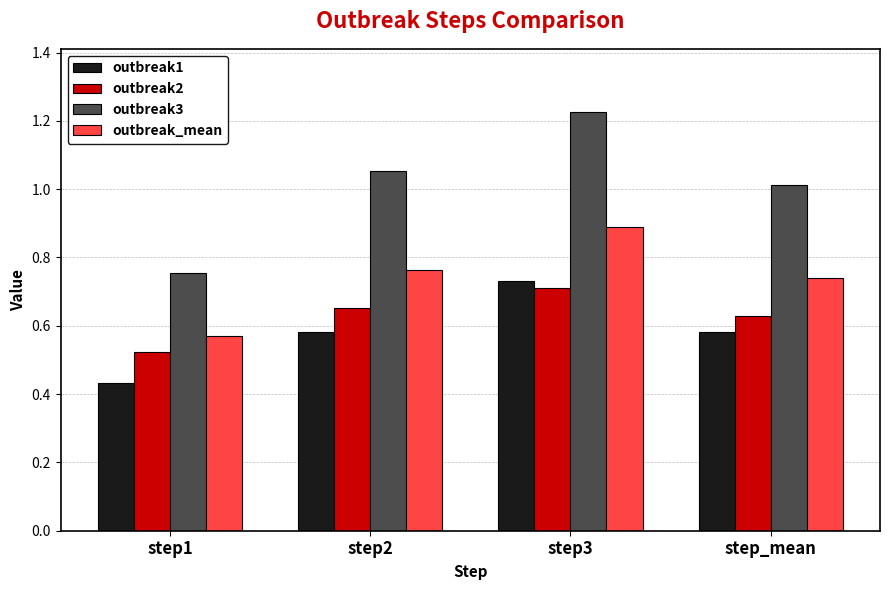

Does the chart contain stacked bars?

No